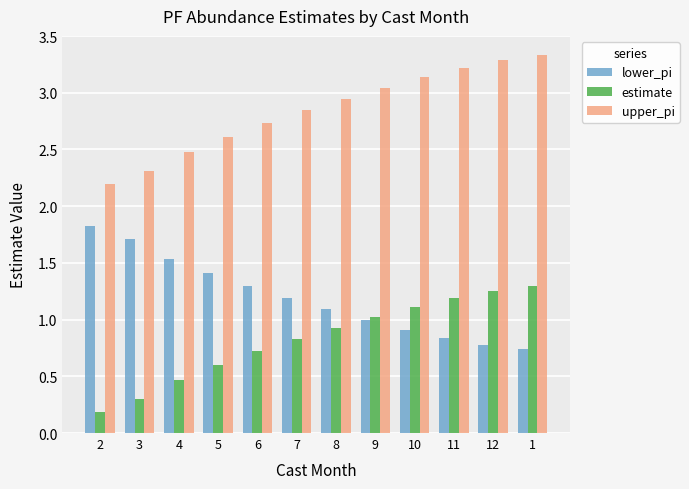

Rank the series at 4 from highest to lowest value.

upper_pi, lower_pi, estimate